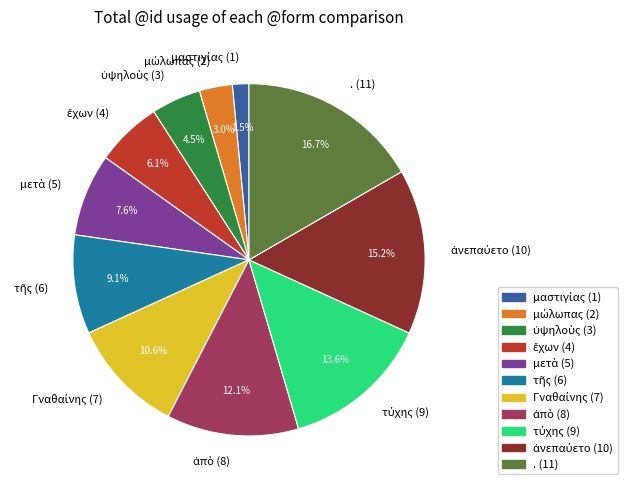

Does any single category account for the majority?

No